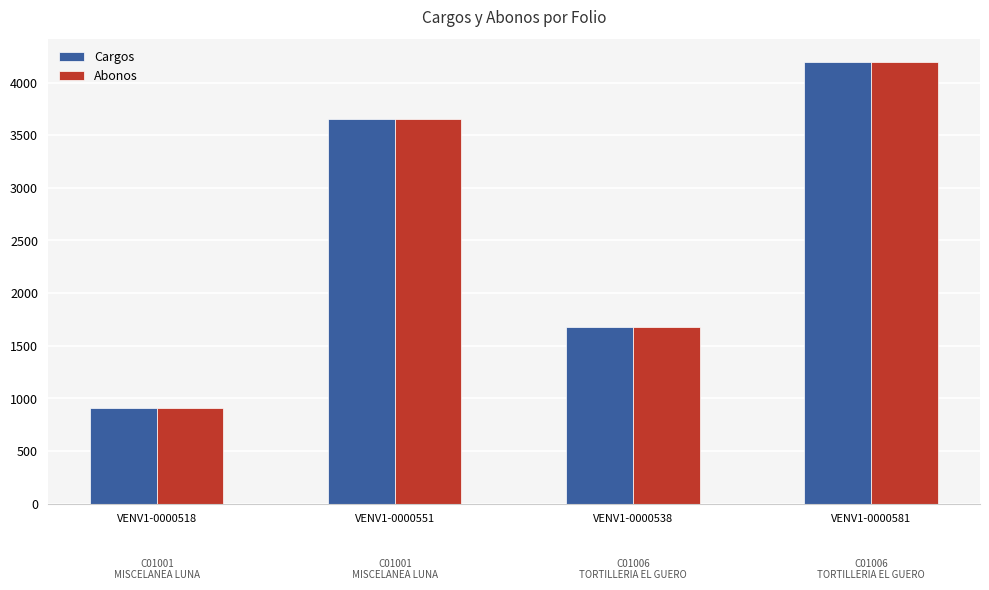

What is the value of the Abonos bar at the 2nd from the left?

3656.1